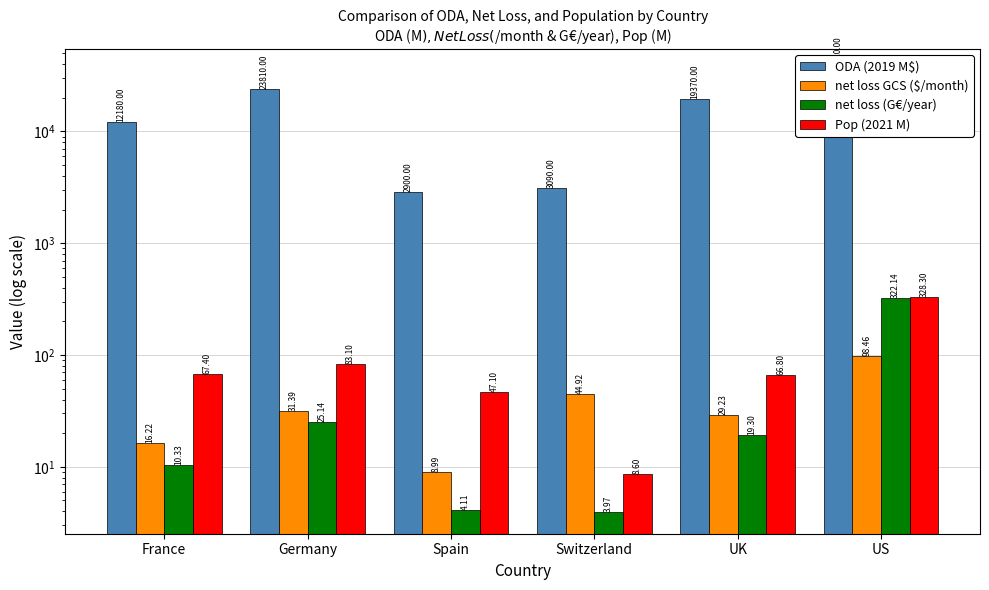

The value of Pop (2021 M) at Germany is 55.7. True or false?

False